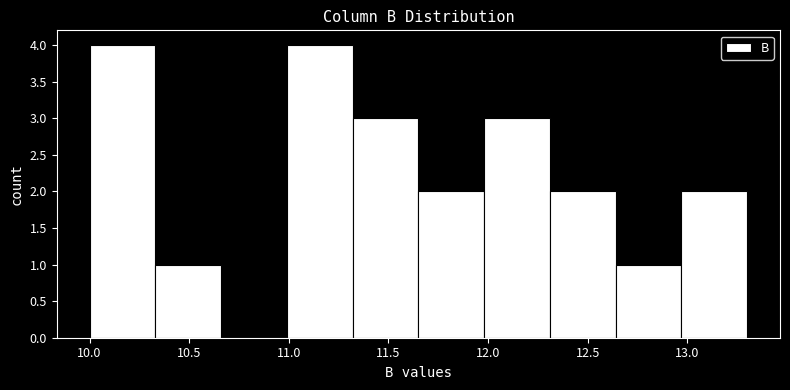

Reading left to right, transcribe this chart: for each bar, give the range it covers on the x-axis and its height. Neither the bar edges nor the heights are printed on the chart, so give them approximately, as read against the axes.

10.00 to 10.33: 4
10.33 to 10.66: 1
10.66 to 10.99: 0
10.99 to 11.32: 4
11.32 to 11.65: 3
11.65 to 11.98: 2
11.98 to 12.31: 3
12.31 to 12.64: 2
12.64 to 12.97: 1
12.97 to 13.30: 2